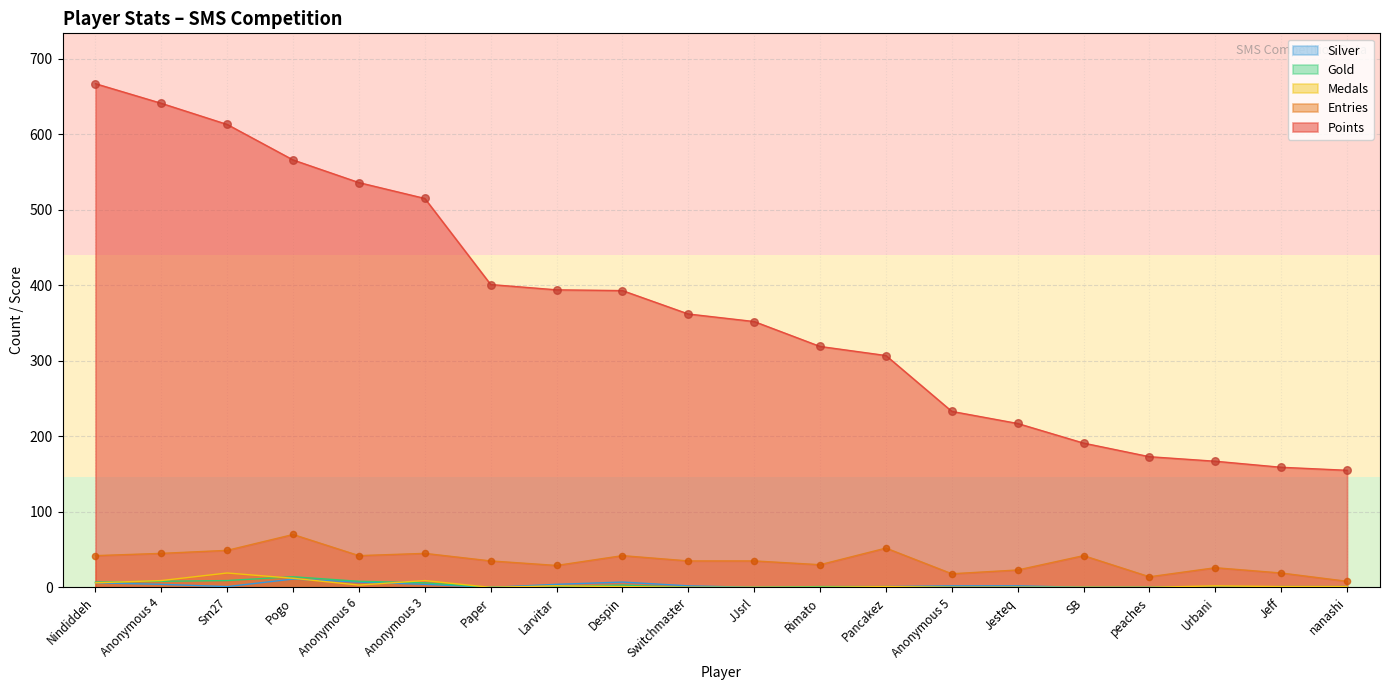

Which series has the largest total across all categories?

Points